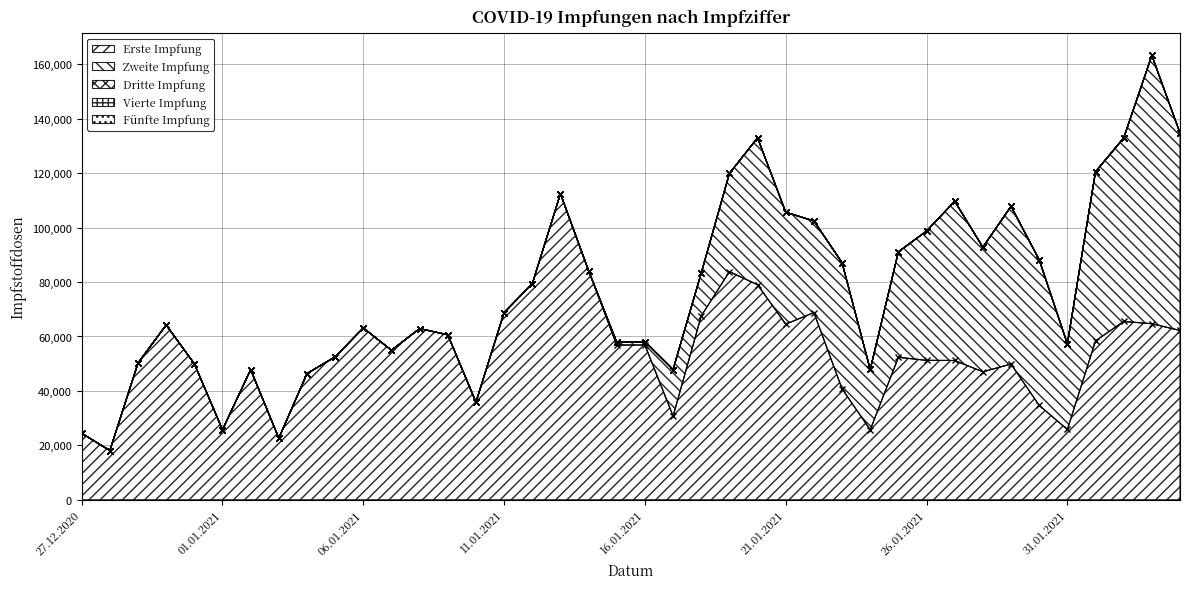

True or false: Vierte Impfung and Erste Impfung cross at least once.

False